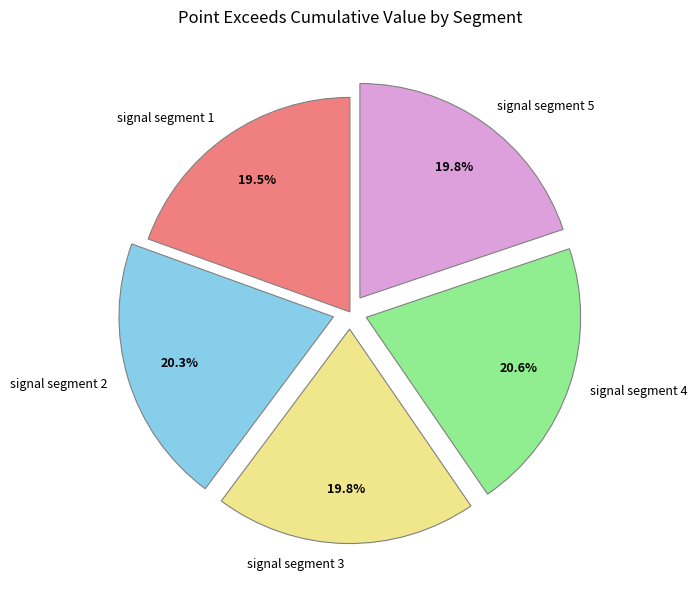

How many slices are in this pie chart?

5